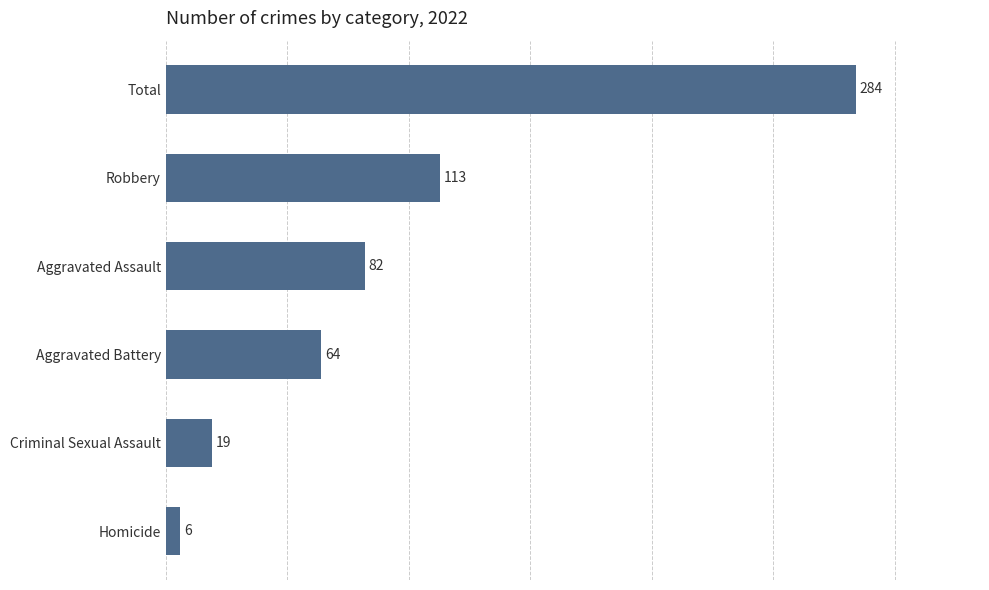

What is the approximate value at Aggravated Assault?

82